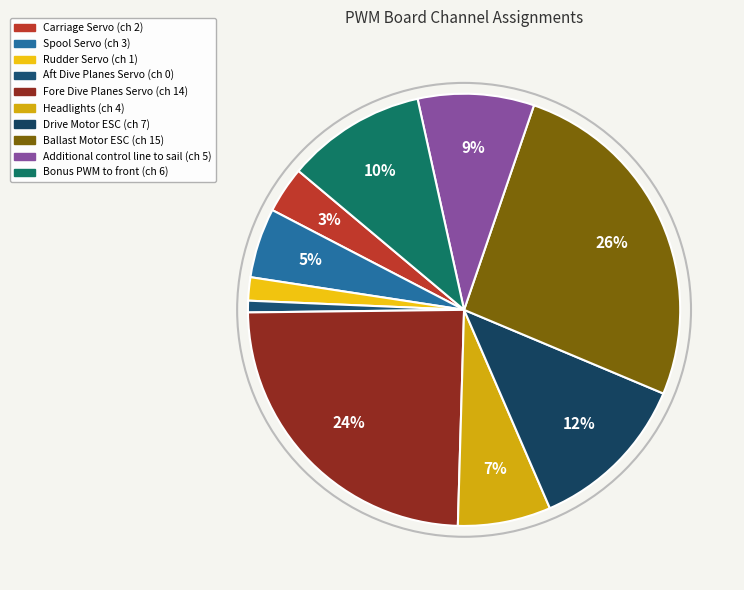

True or false: Ballast Motor ESC accounts for 39% of the total.

False